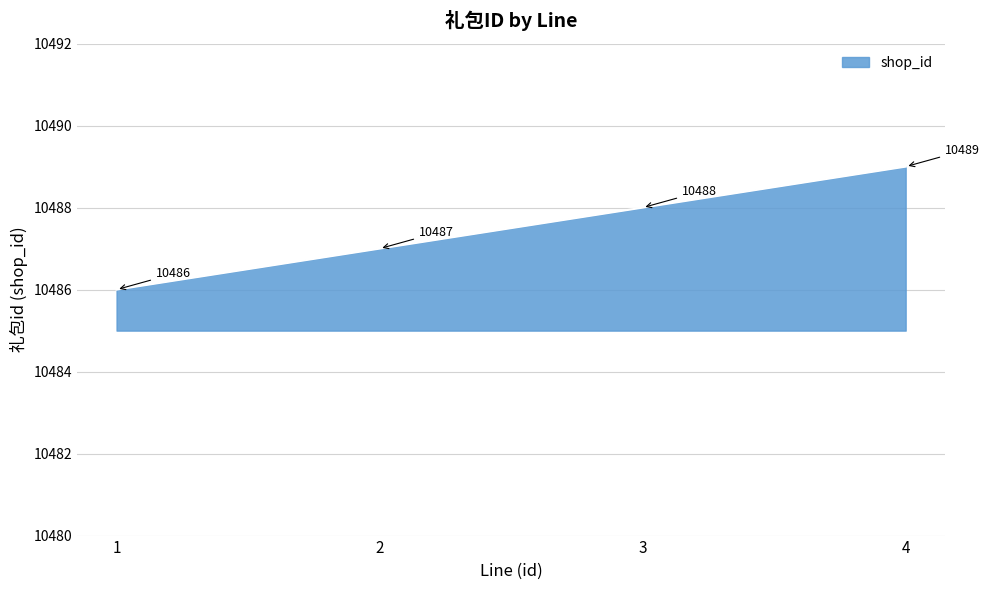

List the labels in order of value, largest first.

4, 3, 2, 1